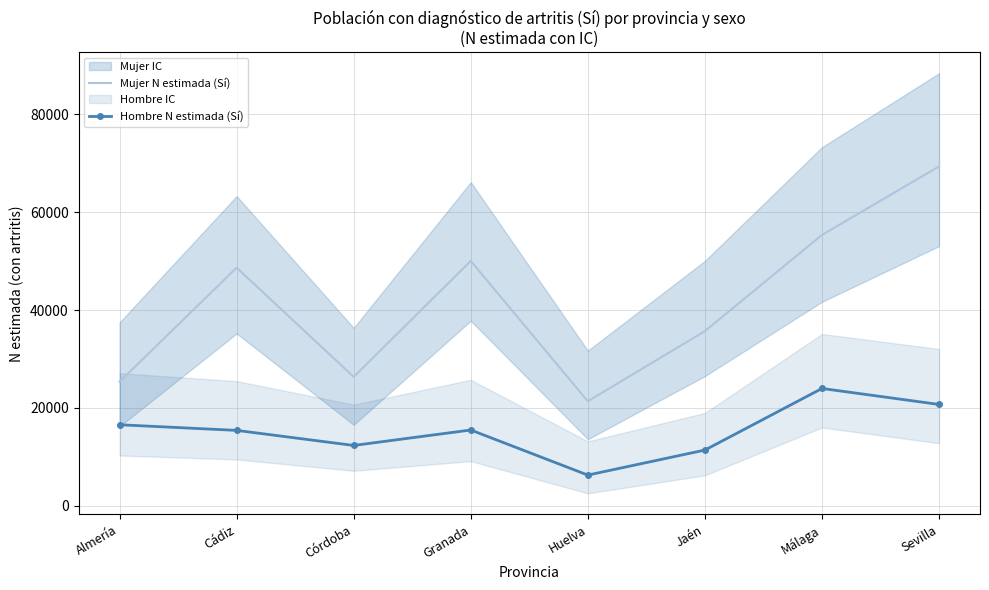

Where does the Hombre N estimada (Sí) series first go above 15464?

Almería